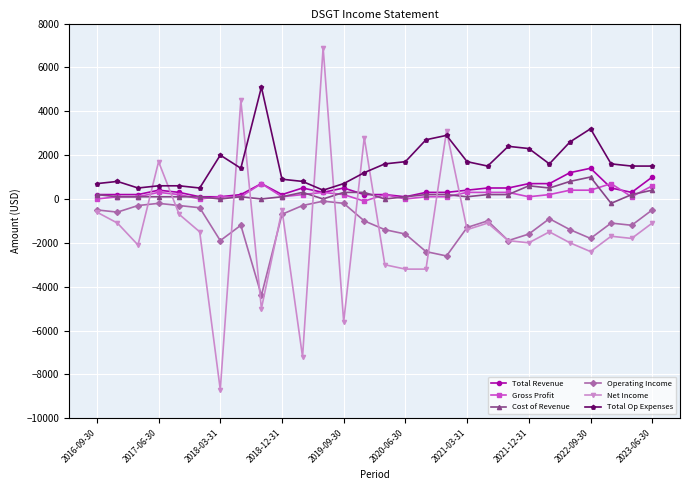

After their last crossing, which series has the higher values: Total Op Expenses or Net Income?

Total Op Expenses